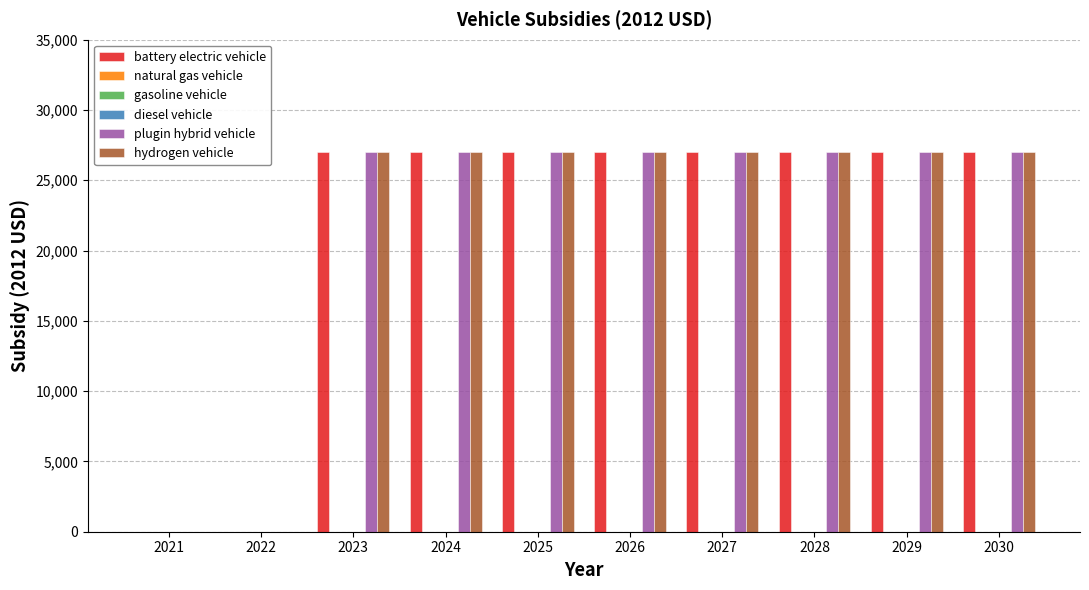

Which category has the lowest value in the plugin hybrid vehicle series?

2021